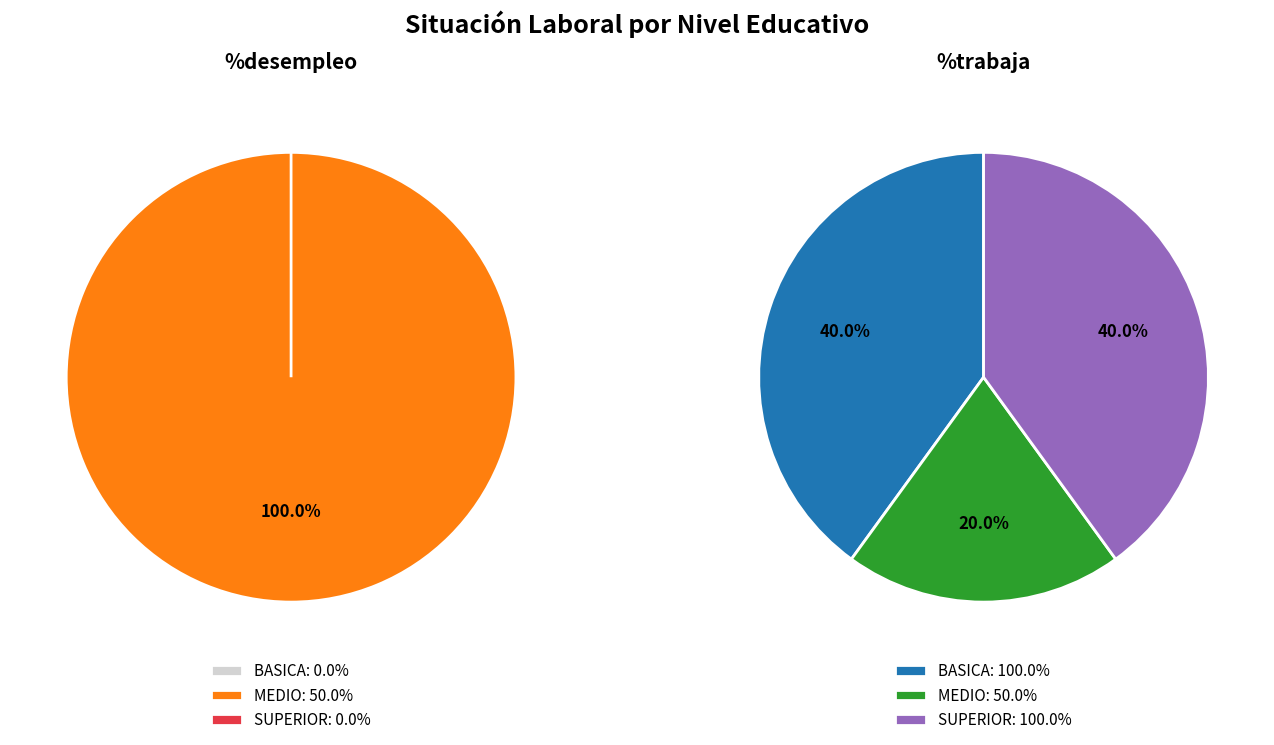

To the nearest percent, what is the combined percentage of MEDIO and BASICA?

100%